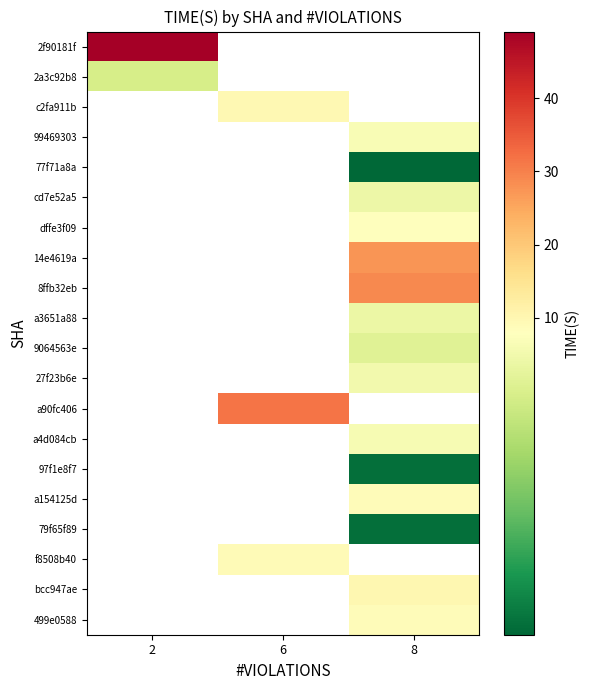

What is the greatest value displayed?

49.1